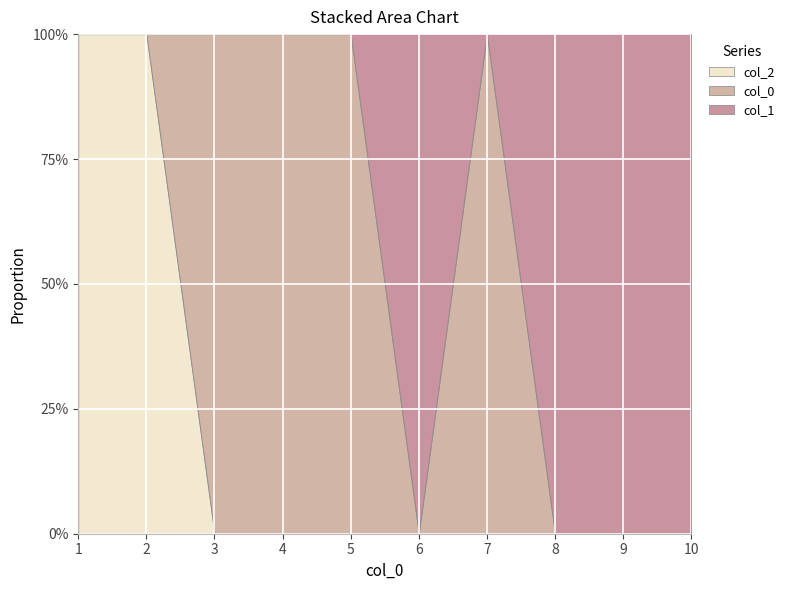

List the series in order of their peak value, lowest first.

0, 1, 2